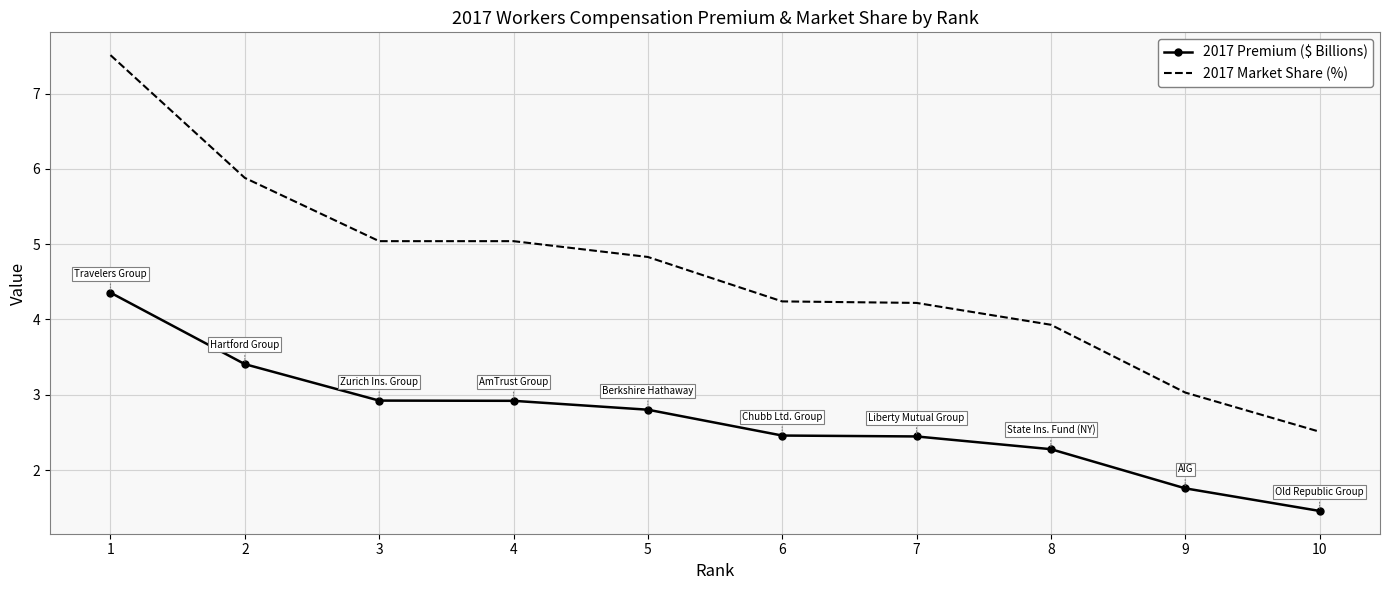

The 2017 Market Share (%) series shows 3.0 at 9. True or false?

True